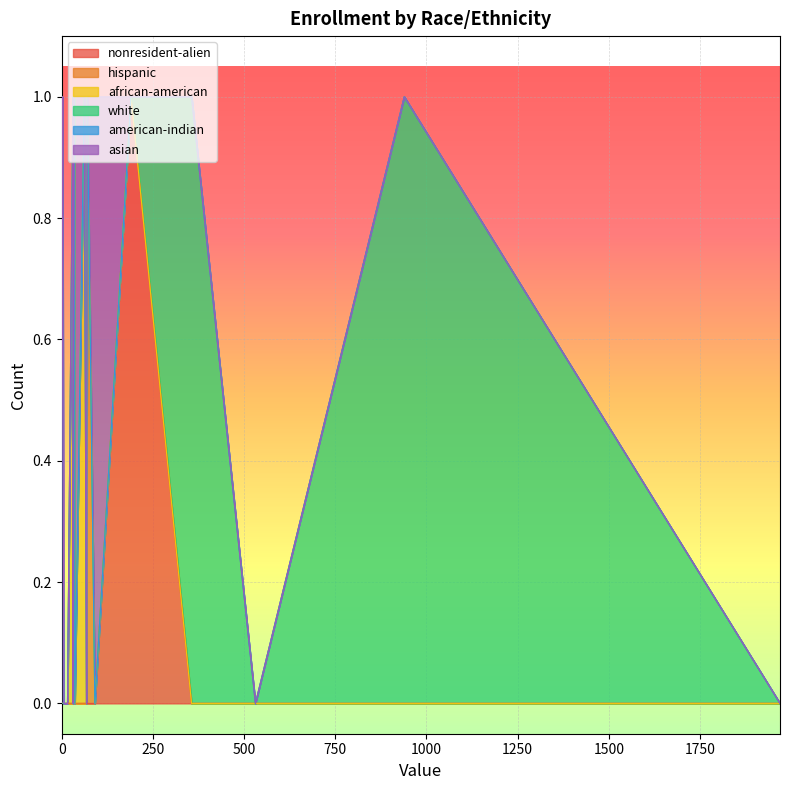

List the series in order of their peak value, highest first.

nonresident-alien, hispanic, african-american, white, american-indian, asian